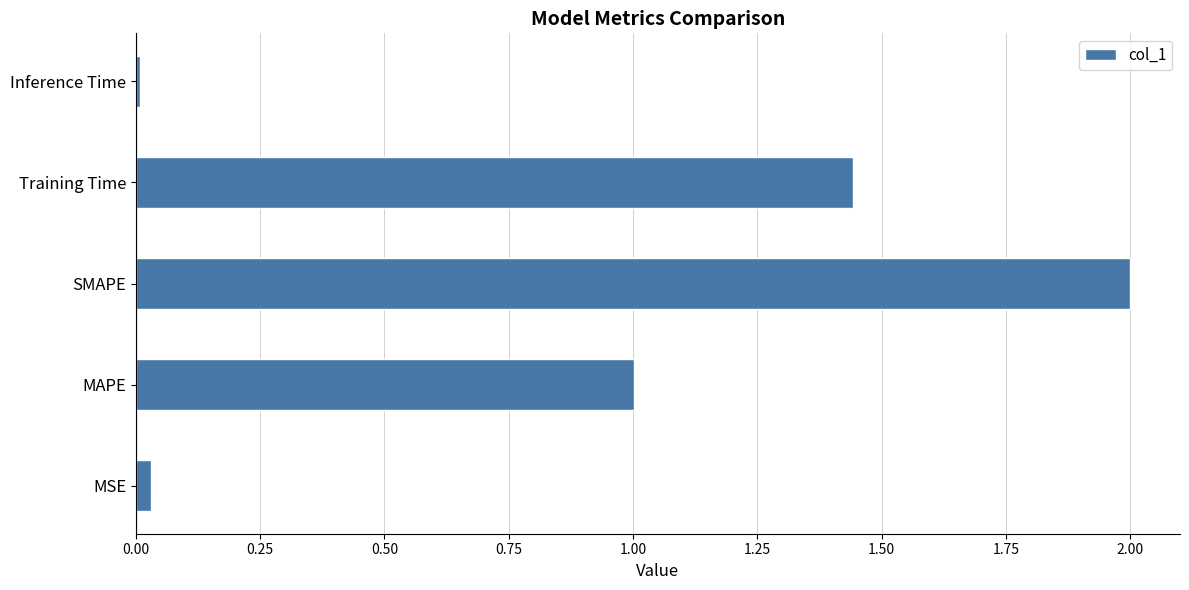

What is the average value?

0.9